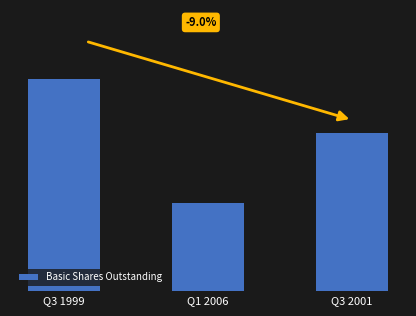

Which category has the highest value across all series?

Q3 1999